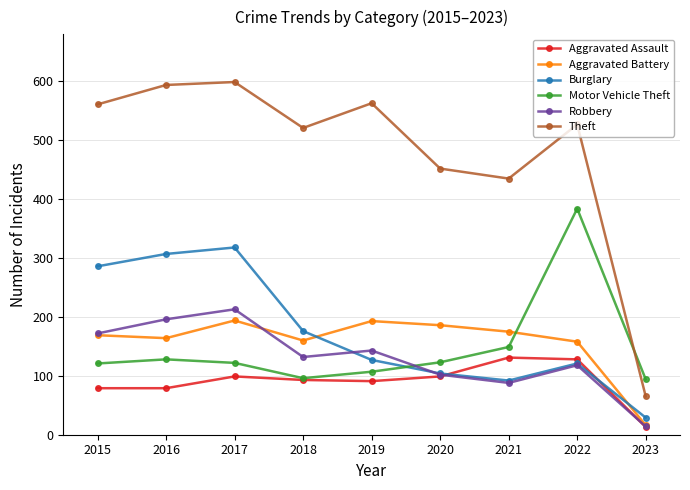

What is the difference between the Burglary values at 2023 and 2022?

92